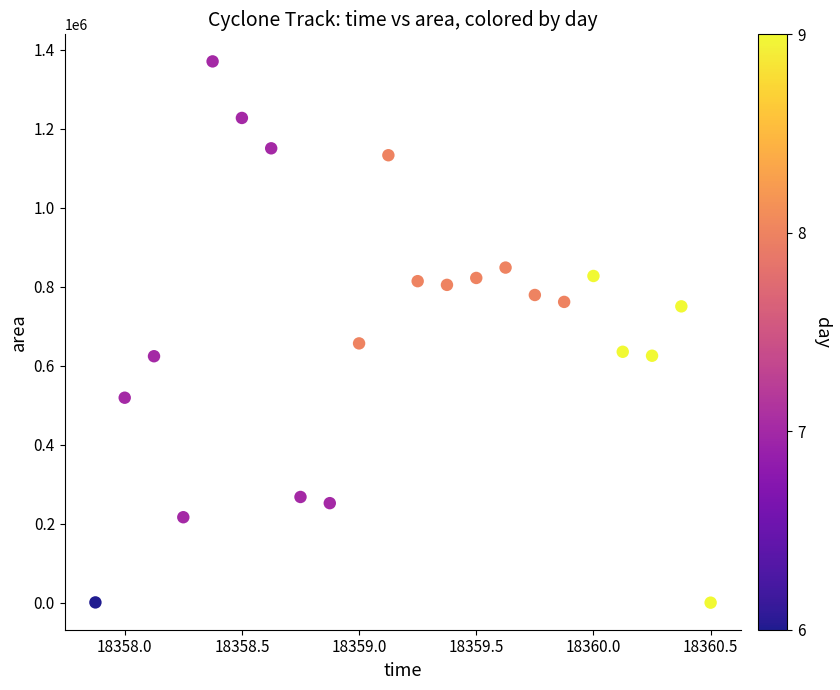

What Y value in the scatter plot is closest to 685000?

656250